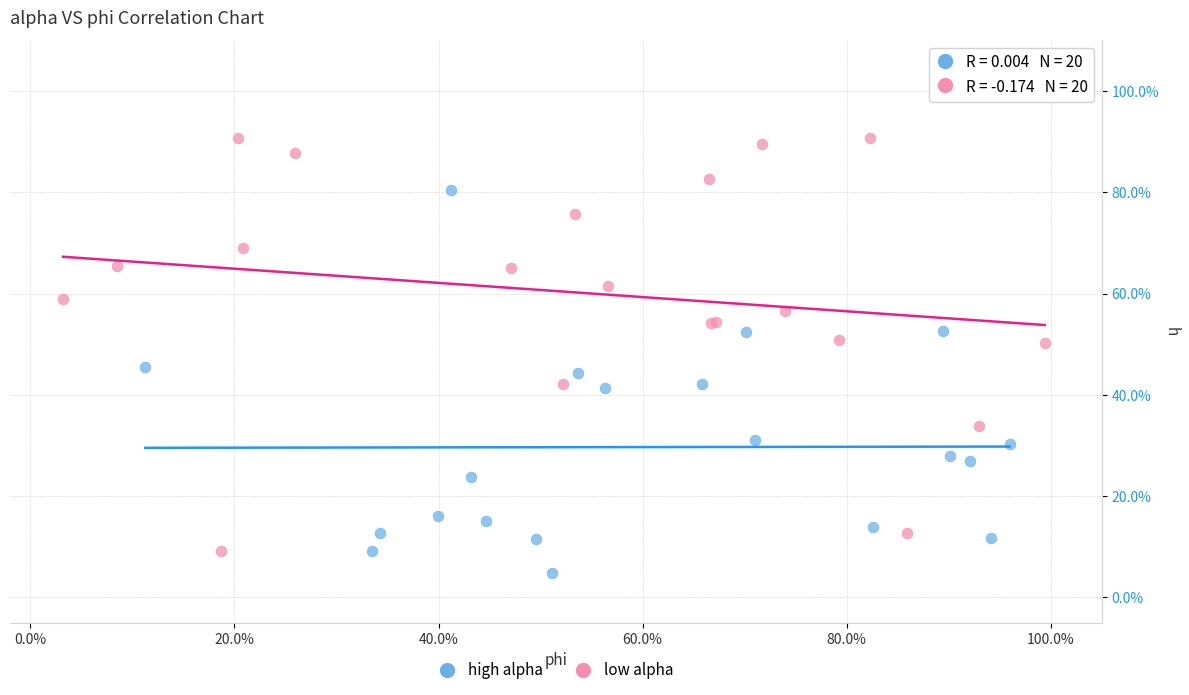

What are all the series names shown in the legend?

high alpha, low alpha